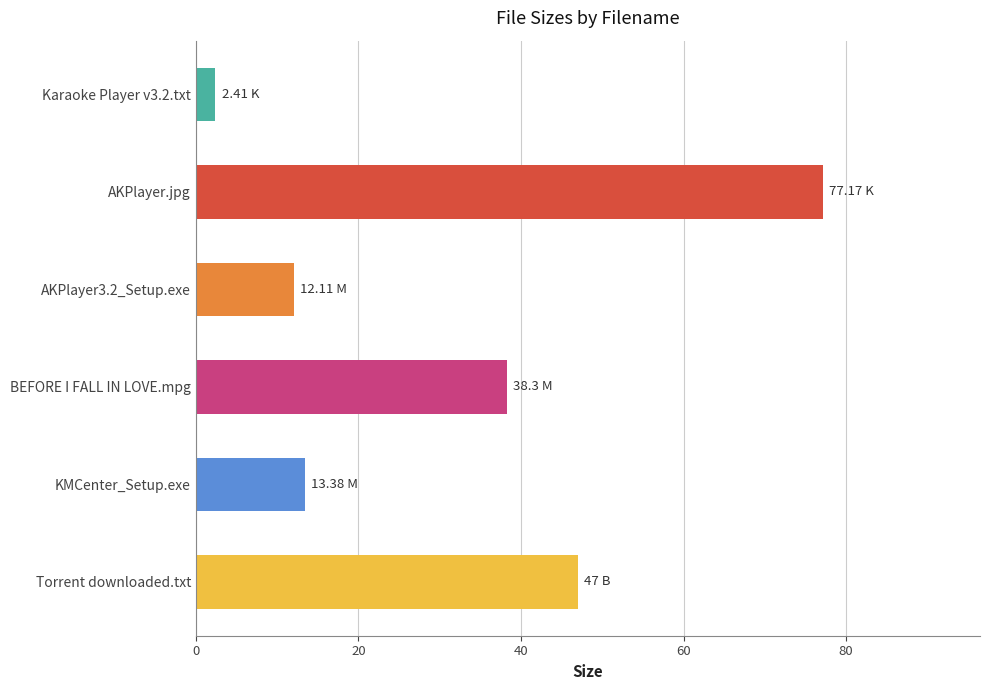

What is the average value?

31.7